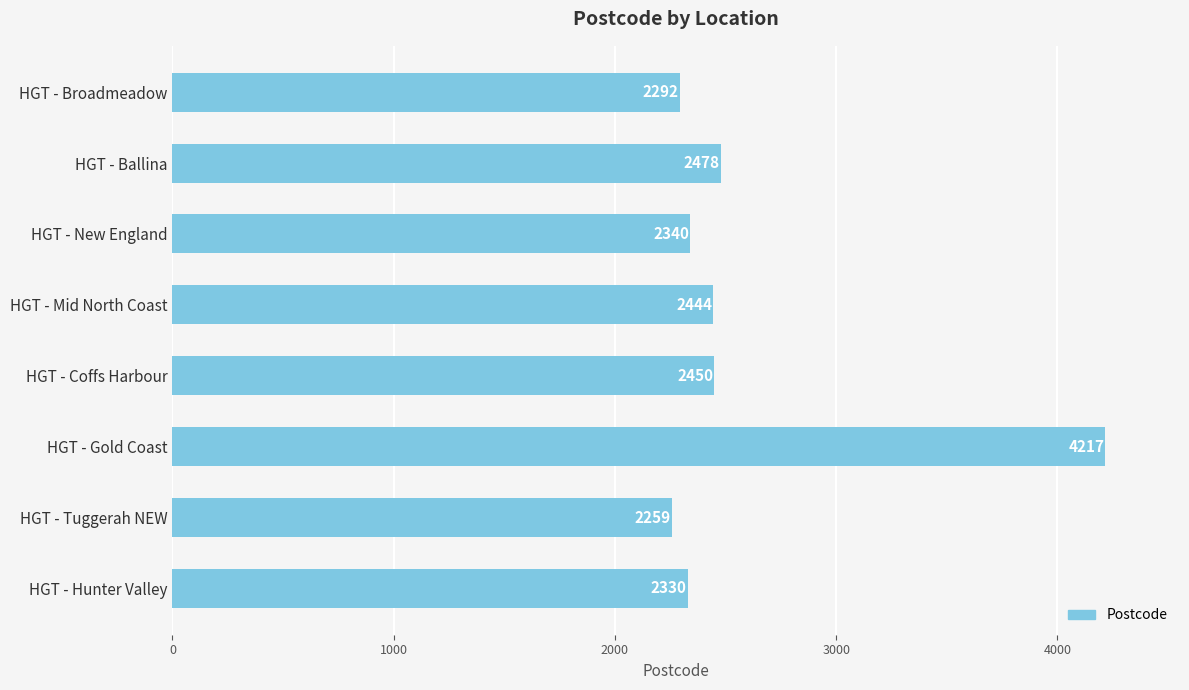

How many series are shown in this chart?

1